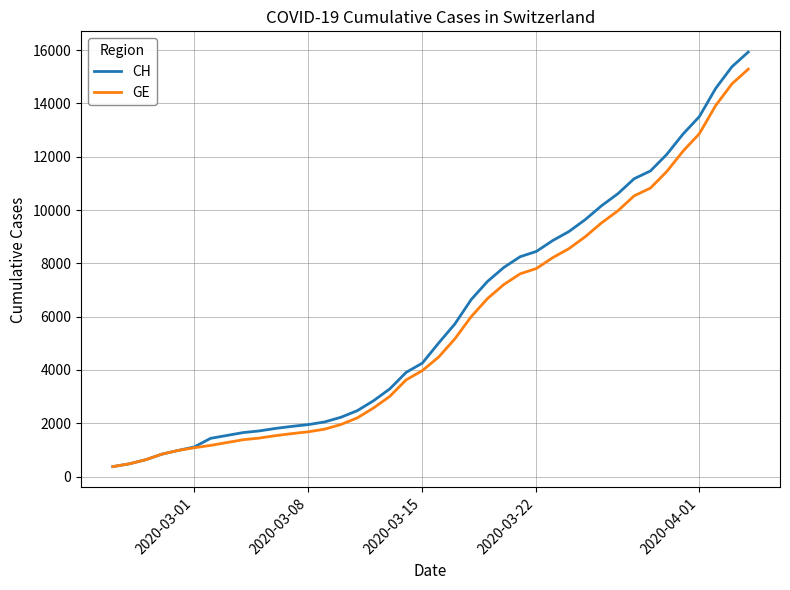

What is the lowest value of the CH series?

375